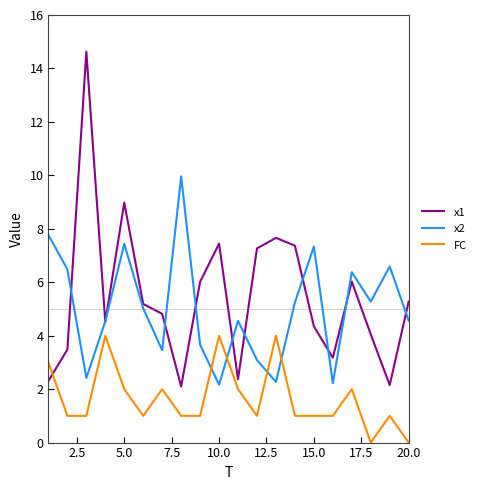

What is the difference between the maximum and minimum values in the x2 series?

7.8